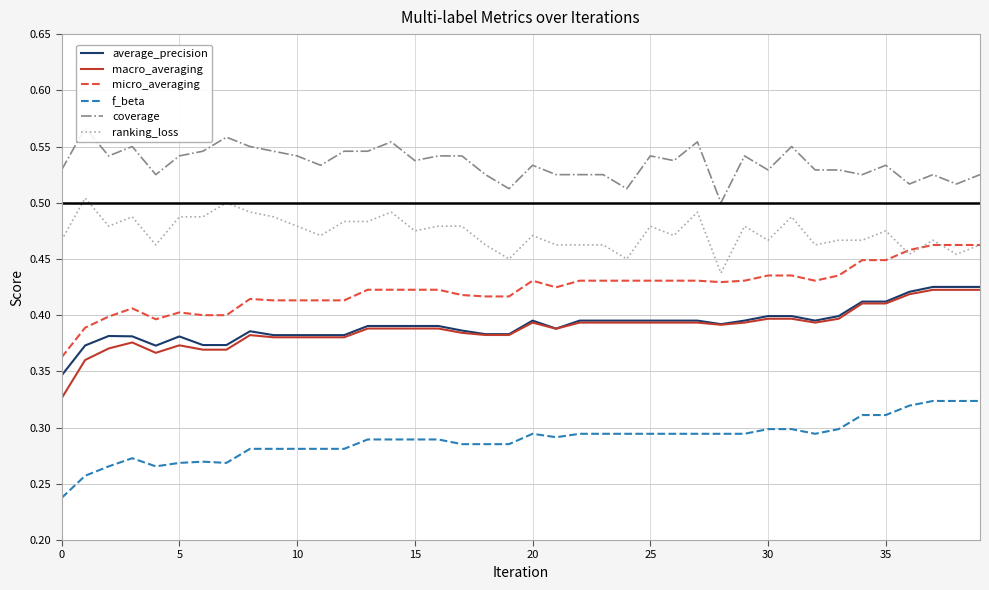

True or false: ranking_loss and average_precision cross at least once.

False